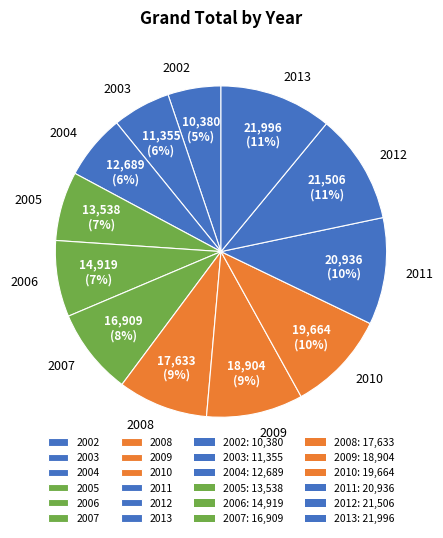

Approximately how many times larger is the value at 2006 compared to 2011?

0.7